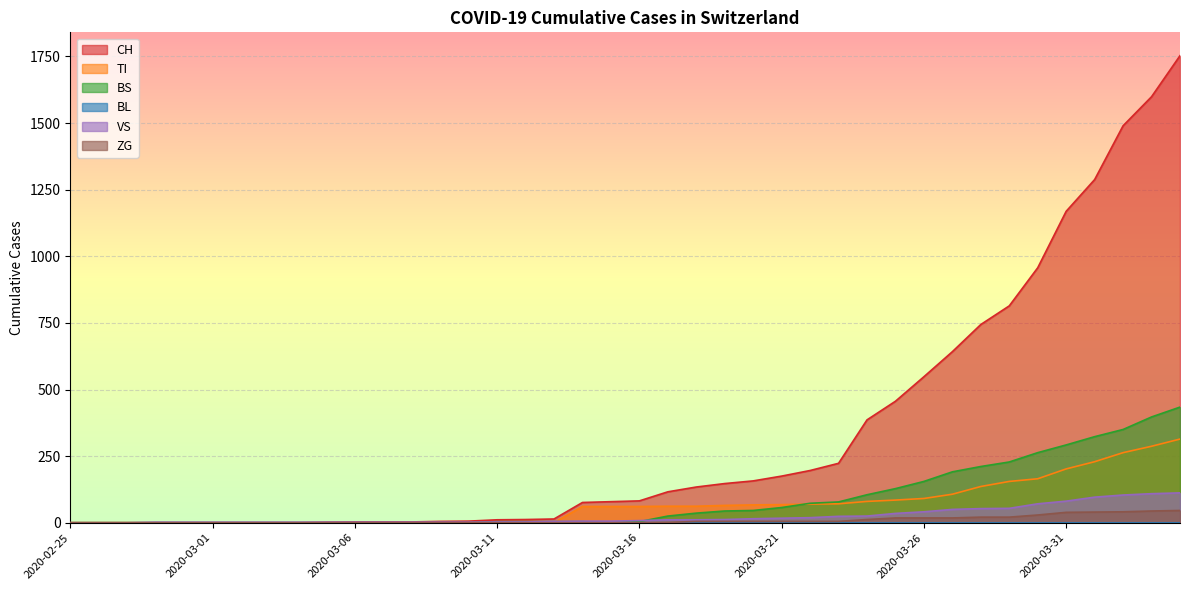

What is the label of the 12th point from the right?

2020-03-24